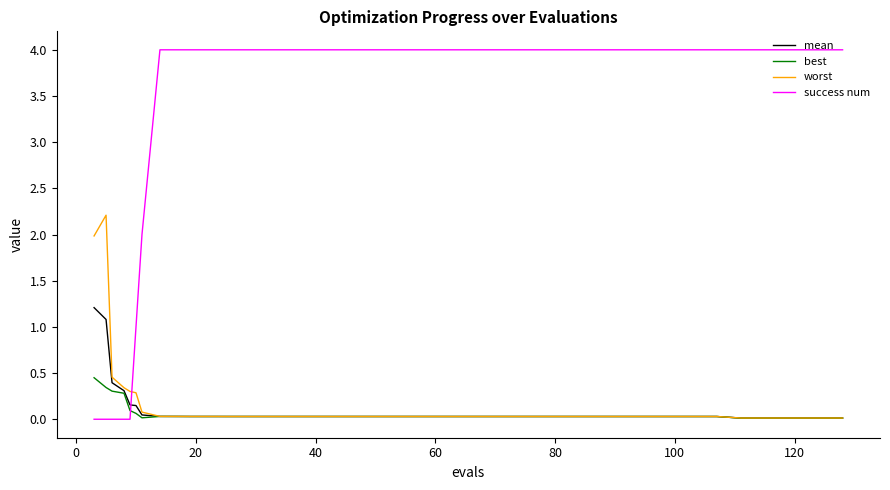

Which series ends up on top after the final intersection of success num and best?

success num